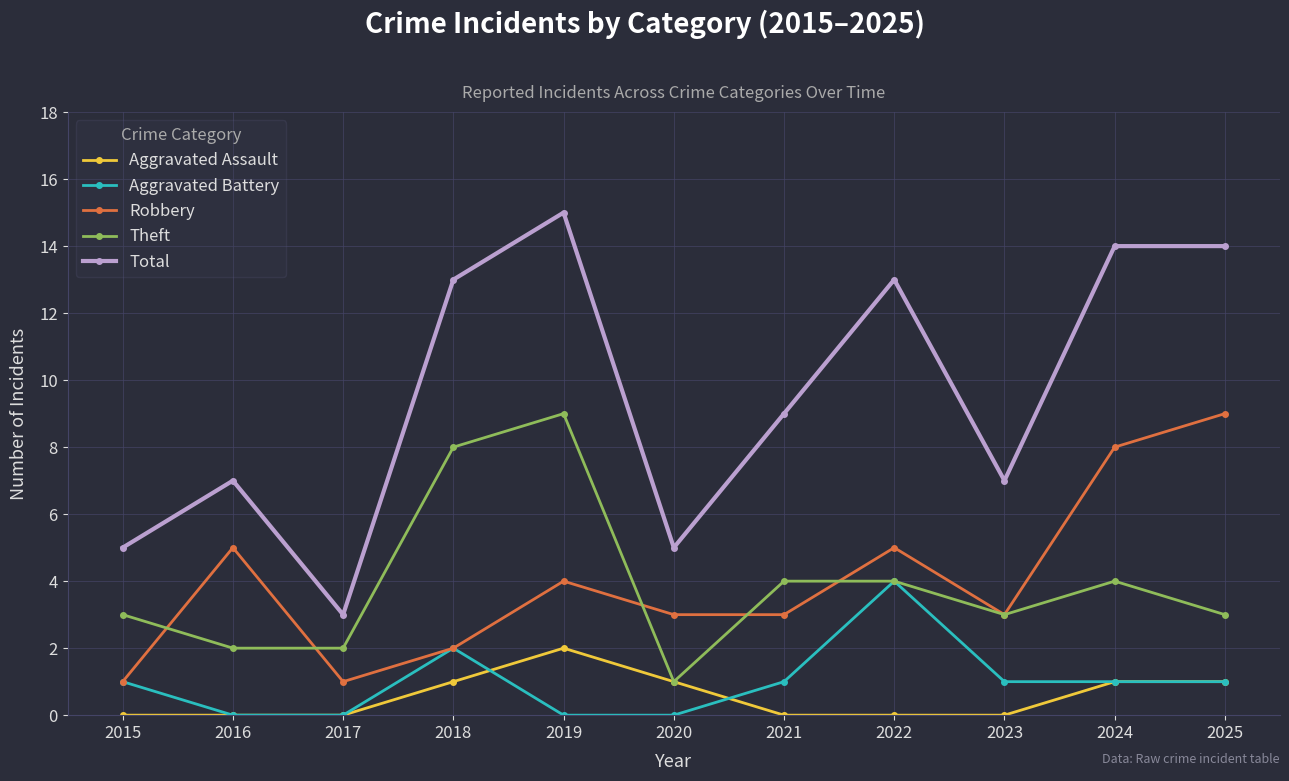

Reading left to right, what are all the values shown in this chart?

Aggravated Assault: 2015=0	2016=0	2017=0	2018=1	2019=2	2020=1	2021=0	2022=0	2023=0	2024=1	2025=1
Aggravated Battery: 2015=1	2016=0	2017=0	2018=2	2019=0	2020=0	2021=1	2022=4	2023=1	2024=1	2025=1
Robbery: 2015=1	2016=5	2017=1	2018=2	2019=4	2020=3	2021=3	2022=5	2023=3	2024=8	2025=9
Theft: 2015=3	2016=2	2017=2	2018=8	2019=9	2020=1	2021=4	2022=4	2023=3	2024=4	2025=3
Total: 2015=5	2016=7	2017=3	2018=13	2019=15	2020=5	2021=9	2022=13	2023=7	2024=14	2025=14